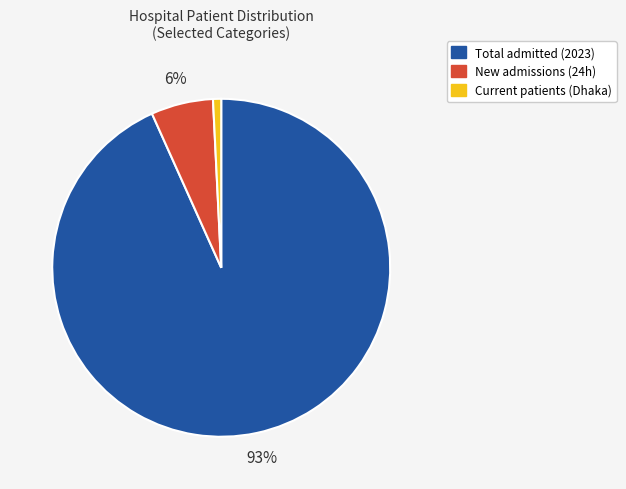

What is the smallest slice in the pie chart?

Current patients (Dhaka)